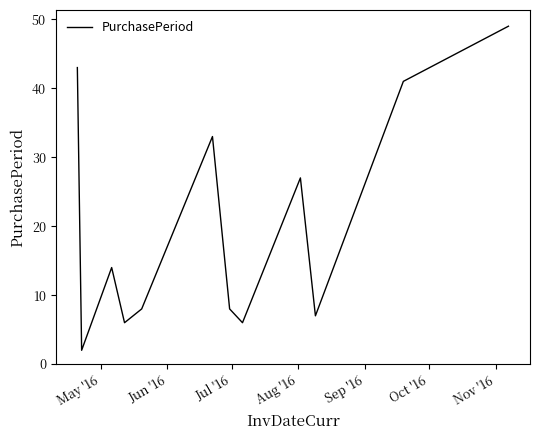

What is the maximum value shown in the chart?

49